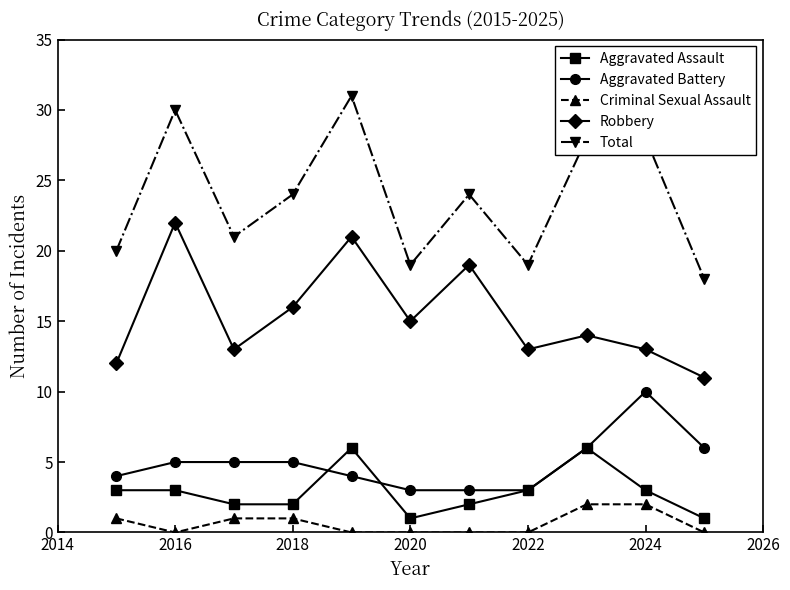

Which series has the widest spread of values?

Total